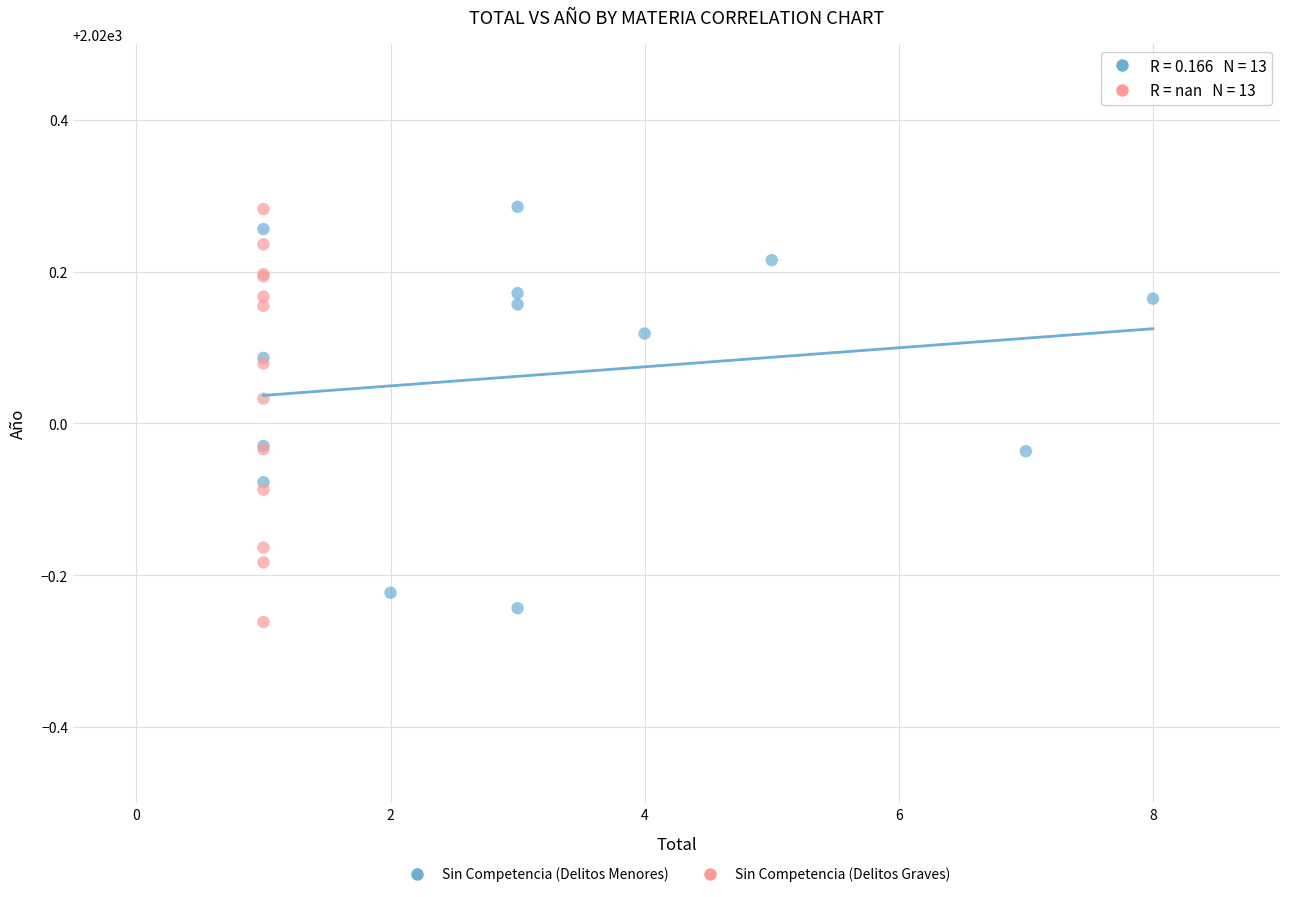

Which series contains the lowest Y value?

Sin Competencia (Delitos Graves)